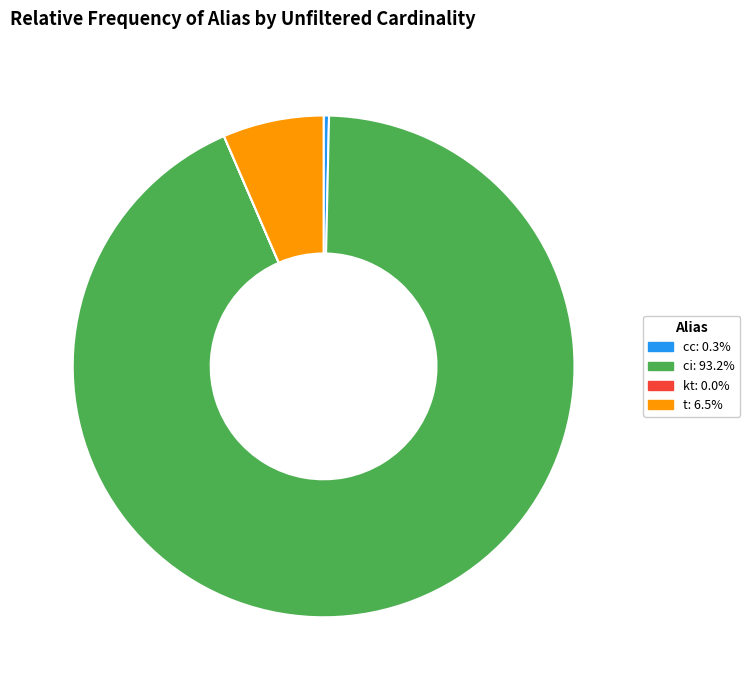

Approximately how many times larger is the value at ci compared to t?

14.3